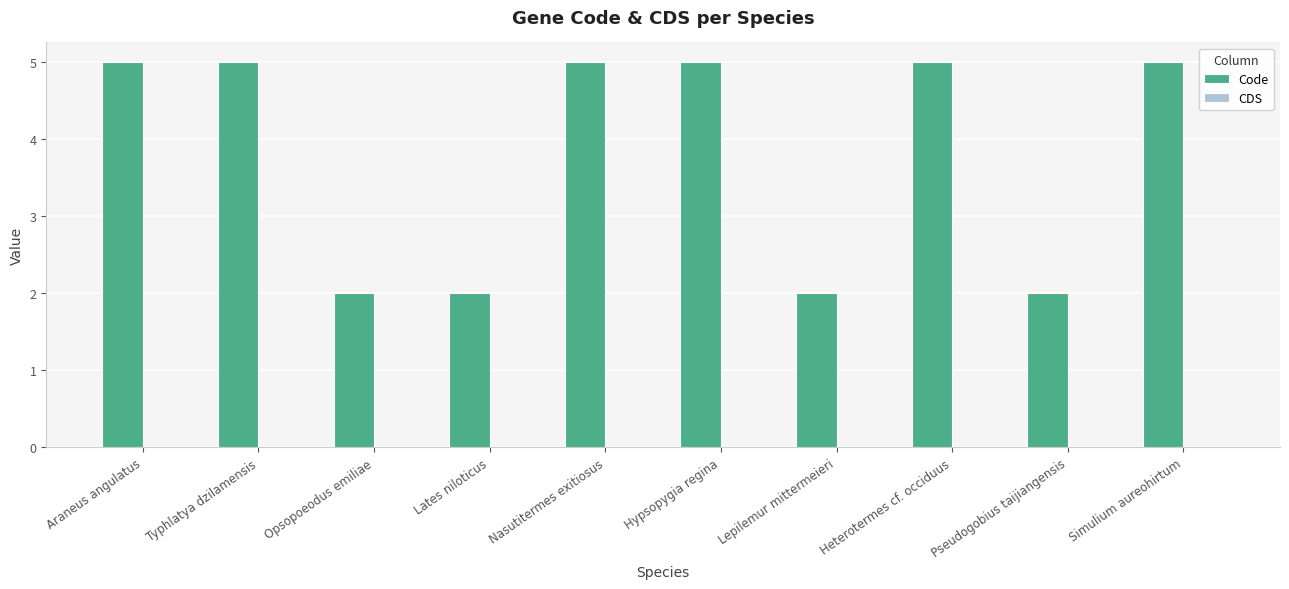

What is the label of the 7th bar from the left?

Lepilemur mittermeieri